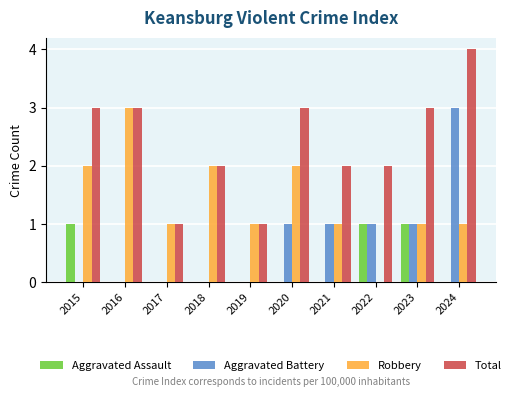

What is the approximate value of Total at 2024?

4